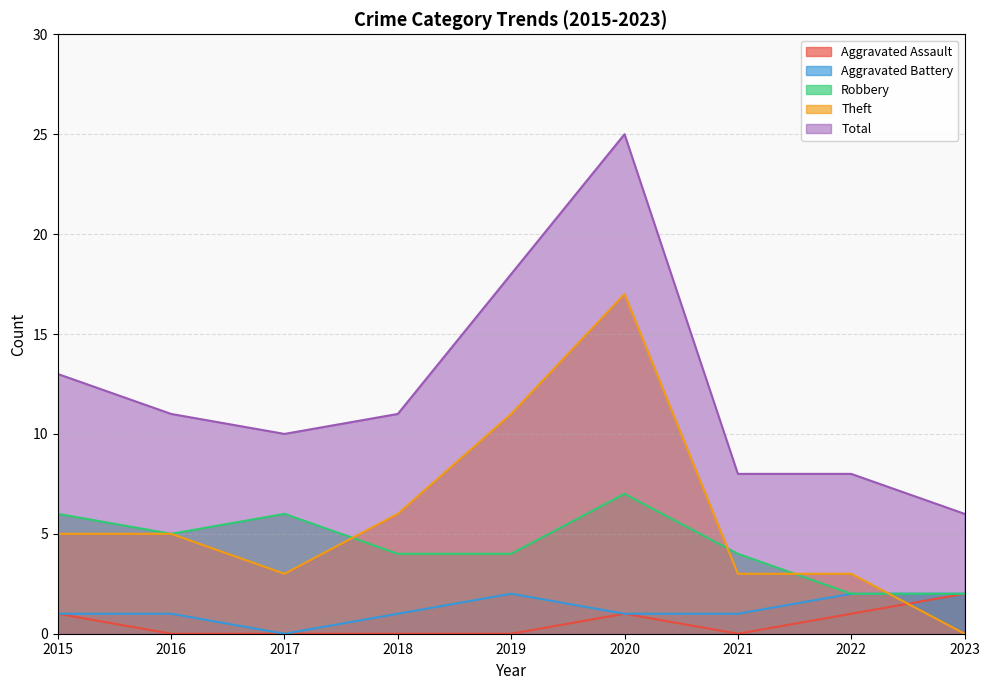

At how many categories does at least one series exceed 18?

1